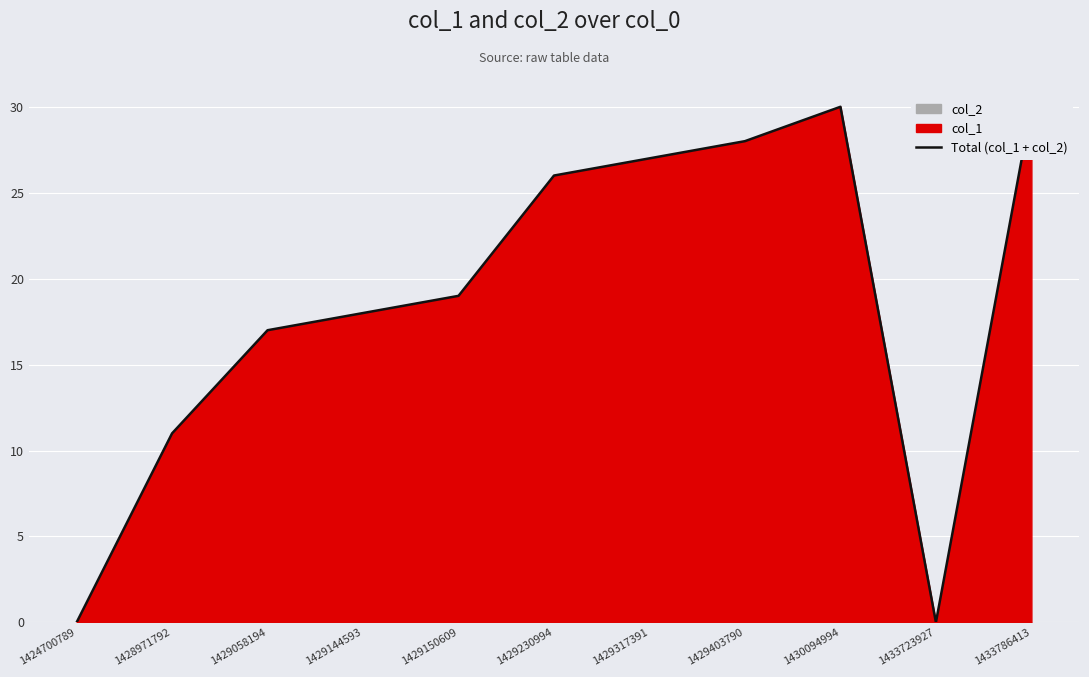

True or false: there are more than 0 points higher than both neighbors.

True